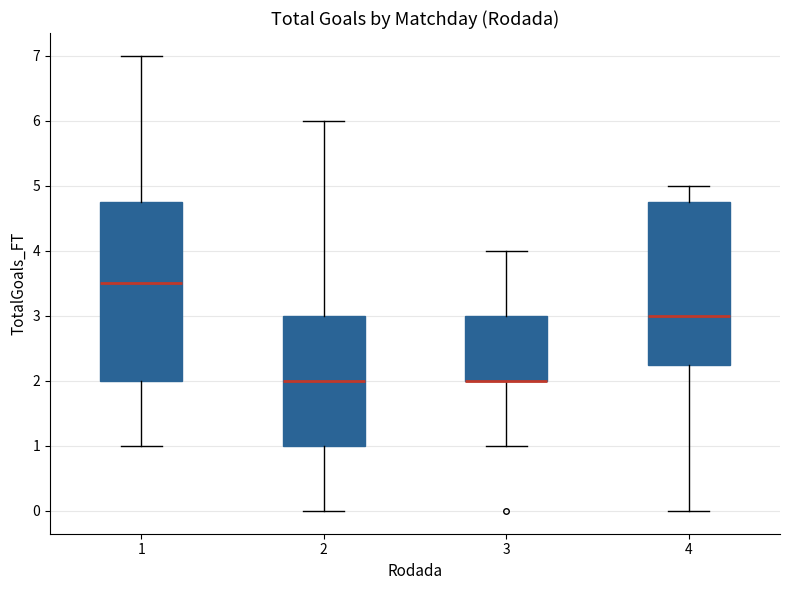

Reading left to right, read every box against the y-axis: the position of its median line, the range the box covers, and the ends of its whiskers. The values are not printed on the chart, so give them approximately, as read against the axis.

1: median 3.5, box 2.0 to 4.8, whiskers 1.0 to 7.0
2: median 2.0, box 1.0 to 3.0, whiskers 0.0 to 6.0
3: median 2.0 (drawn on the box's lower edge), box 2.0 to 3.0, whiskers 1.0 to 4.0
4: median 3.0, box 2.3 to 4.8, whiskers 0.0 to 5.0